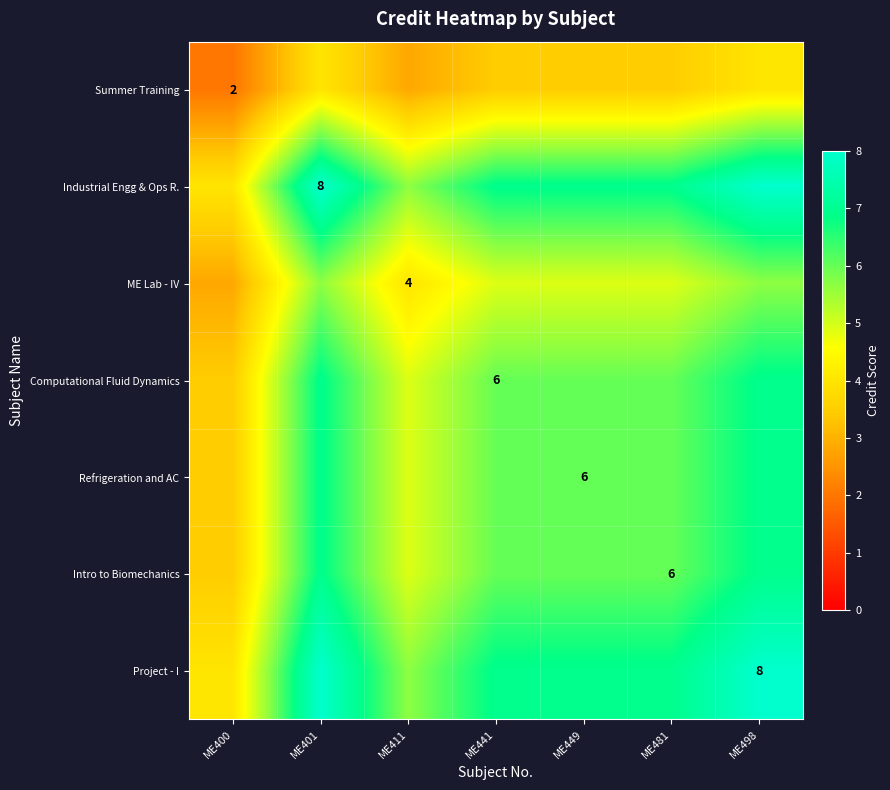

At which label does ME Lab - IV reach its minimum?

ME400